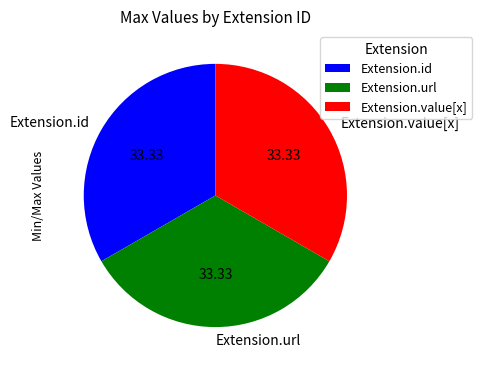

Does Extension.url represent more than half of the total?

No